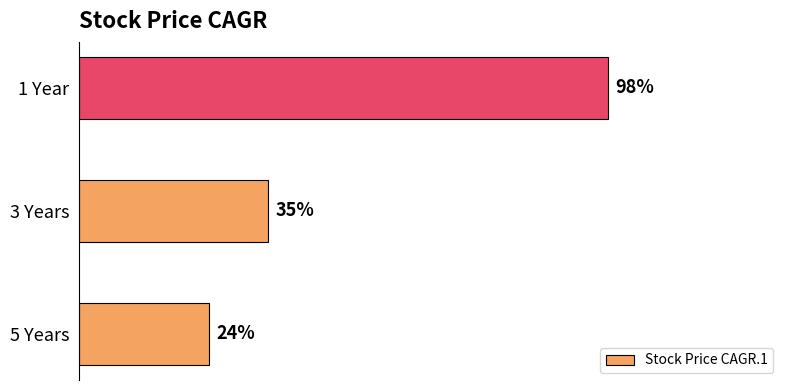

List the labels in order of value, smallest first.

5 Years, 3 Years, 1 Year